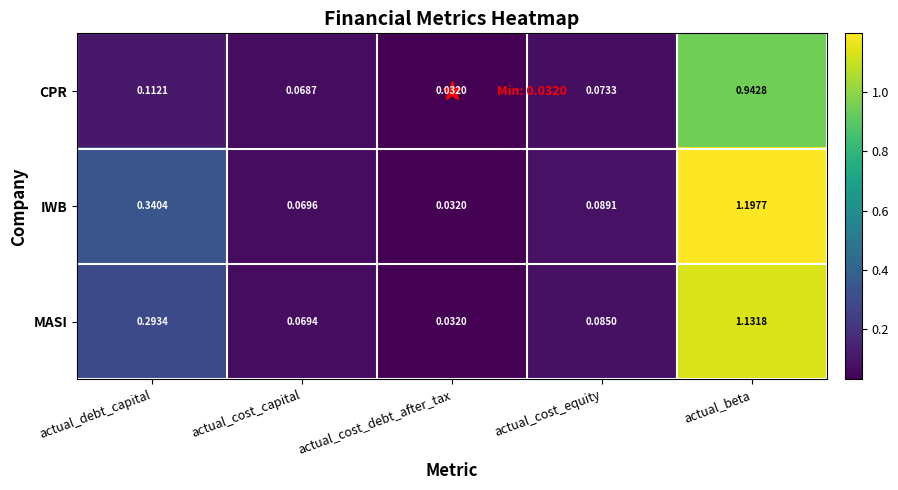

Rank the series at actual_cost_equity from highest to lowest value.

IWB, MASI, CPR